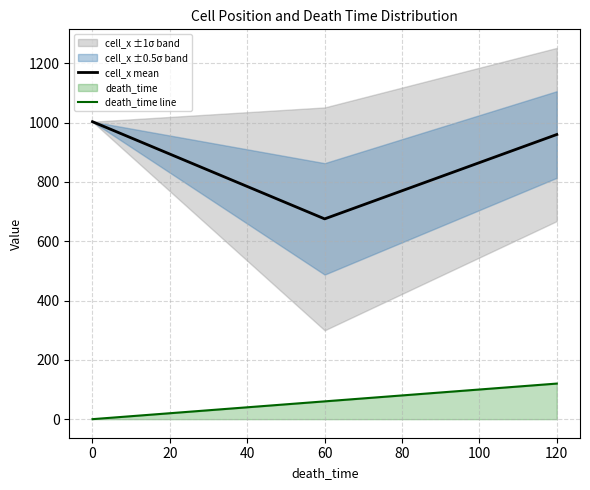

How many values in the cell_x mean series exceed 959?

2